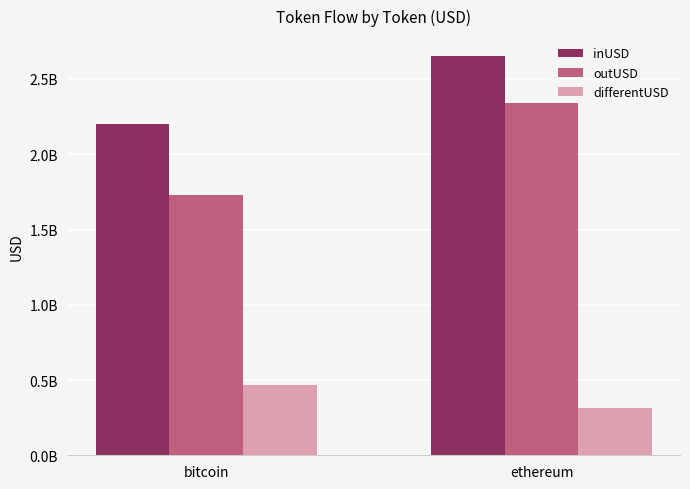

List the series in order of their overall mean, highest first.

inUSD, outUSD, differentUSD